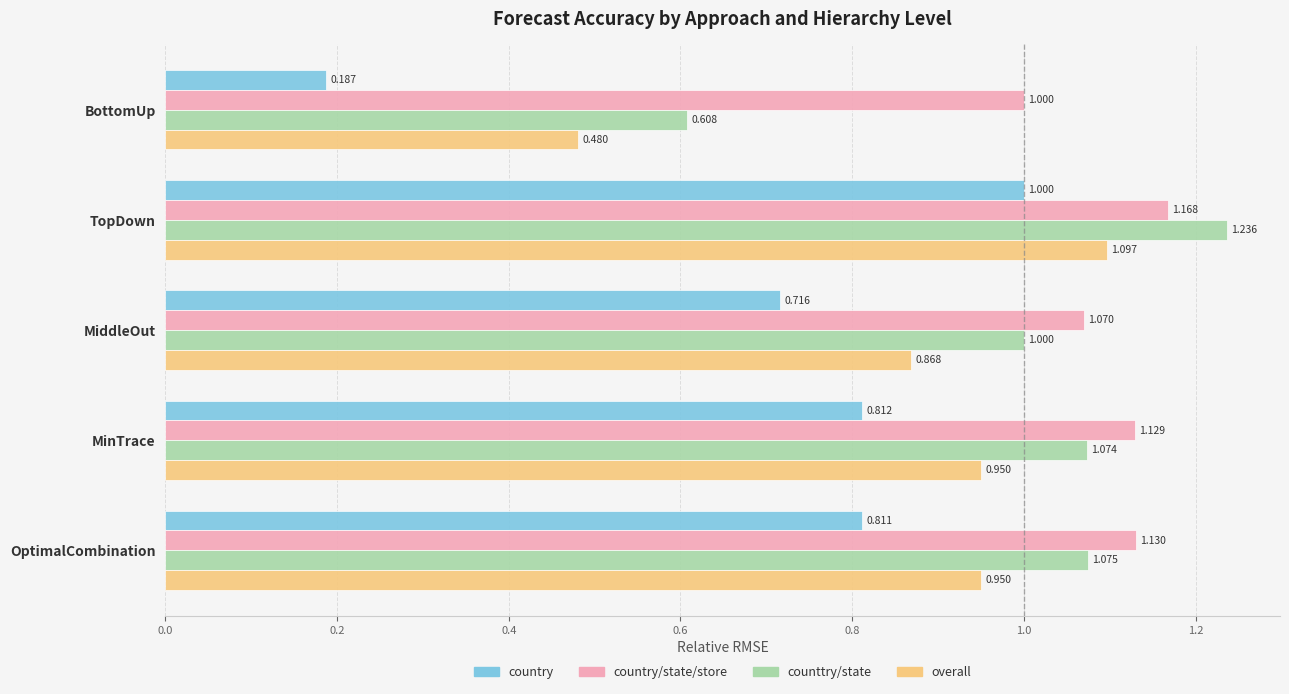

Which series has the largest total across all categories?

country/state/store